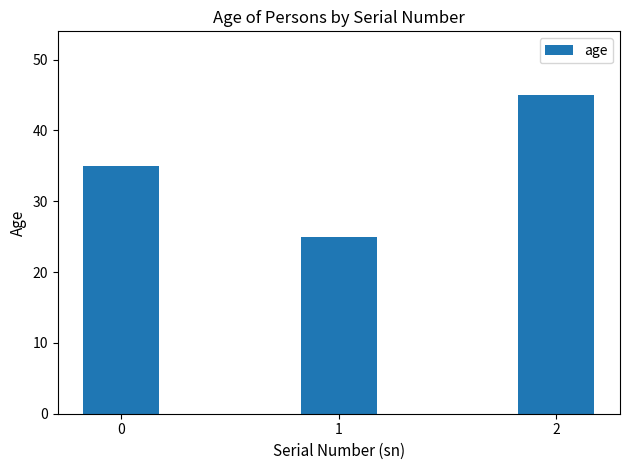

Rank the categories by value from highest to lowest.

2, 0, 1